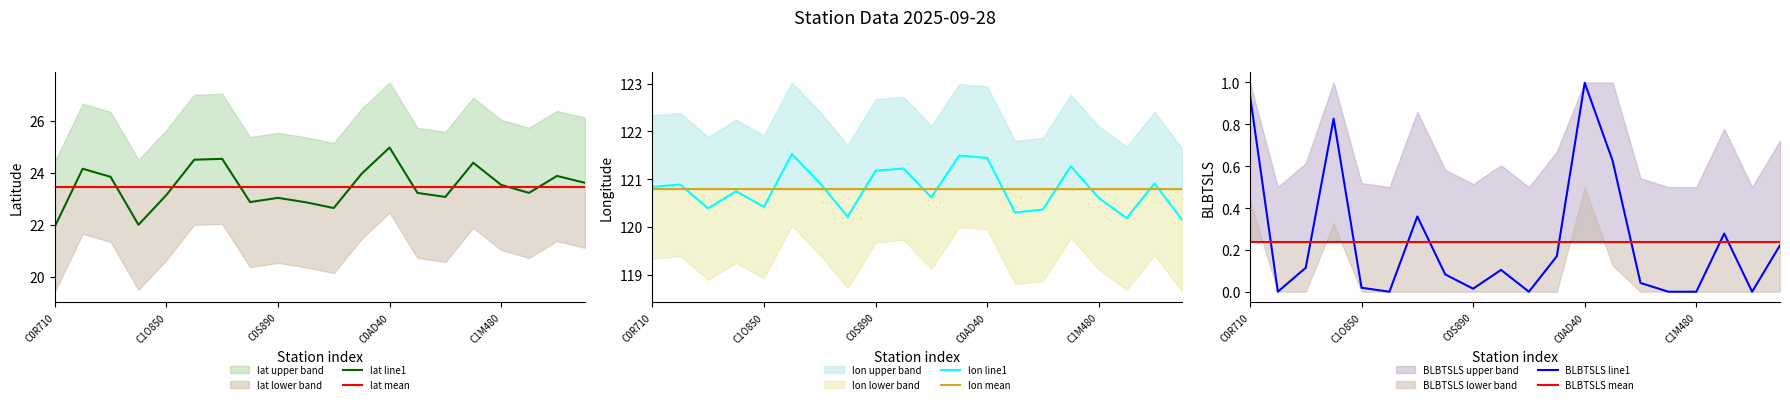

What is the highest value of the lat line1 series?

25.0